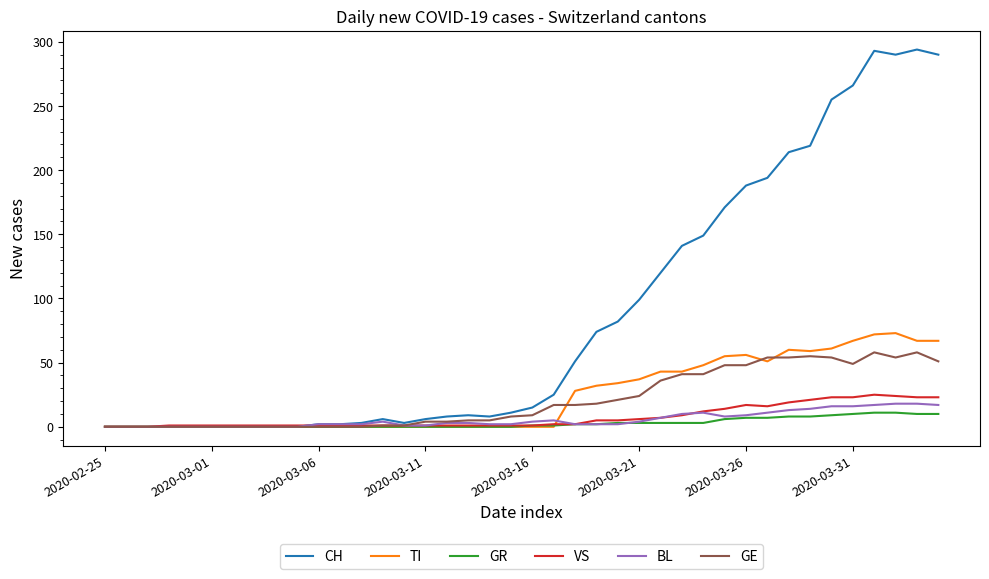

Which series has the largest range (max minus min)?

CH